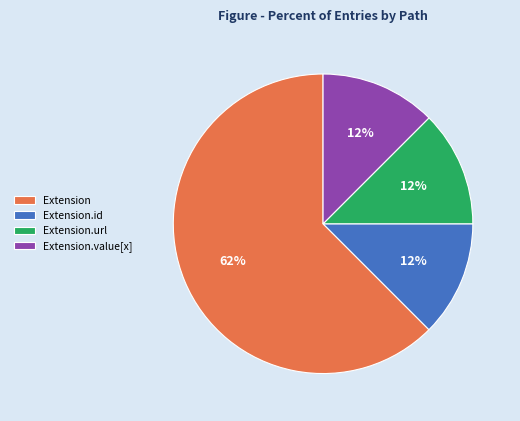

To the nearest percent, what is the average slice percentage?

25%